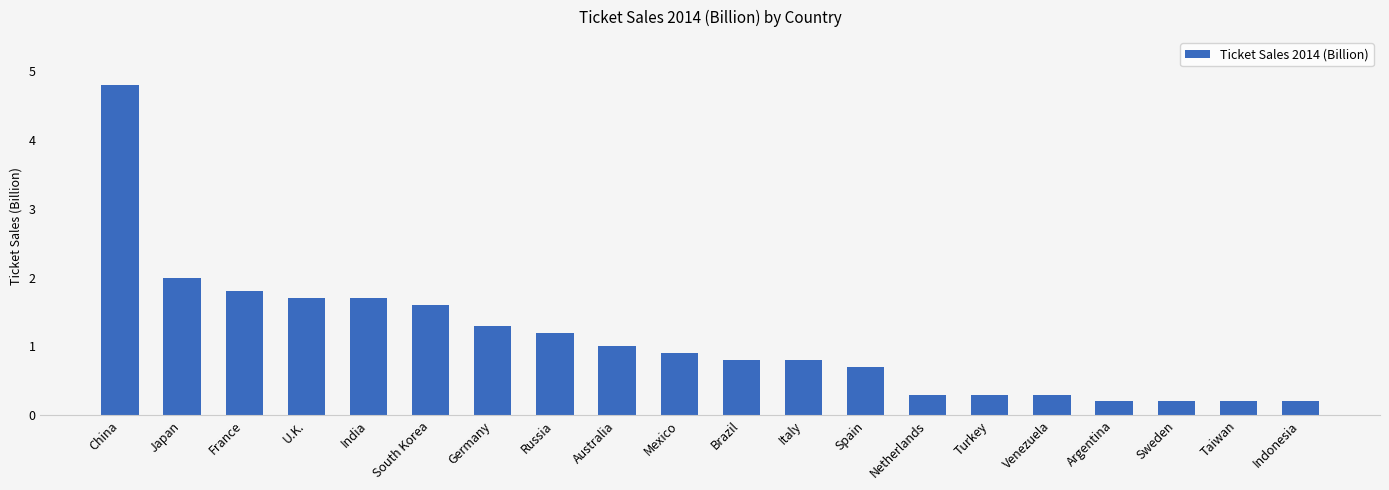

What is the value of the 10th bar from the left?

0.9